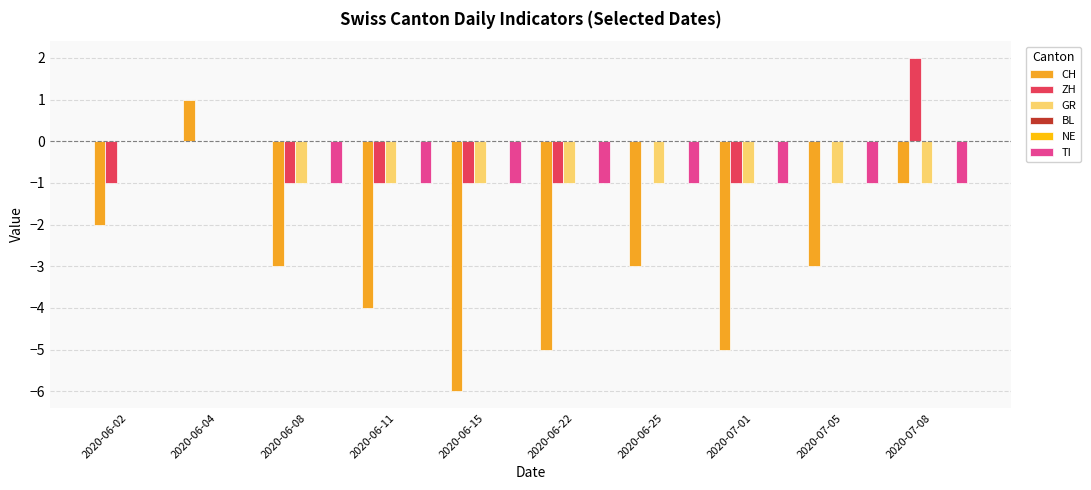

What value does the GR series have at 2020-06-22?

-1